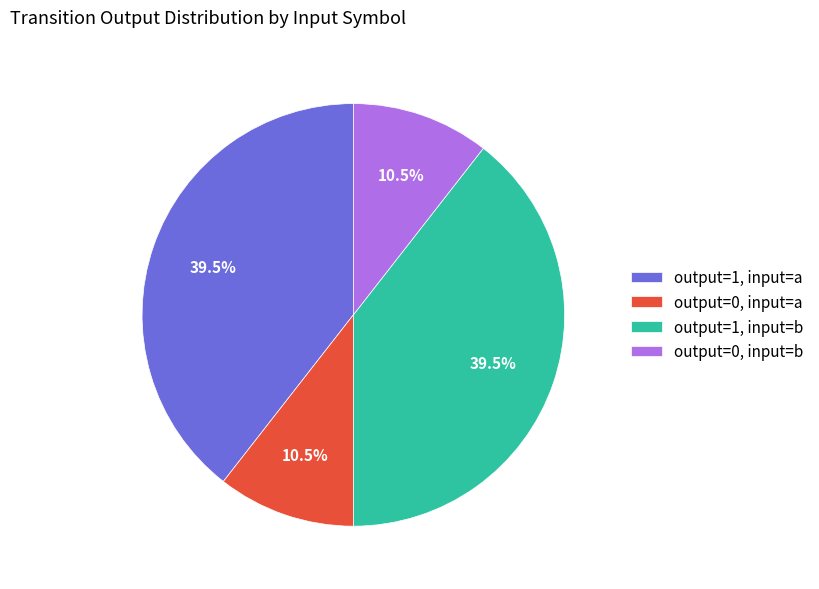

Is output=1, input=b the majority of the pie?

No